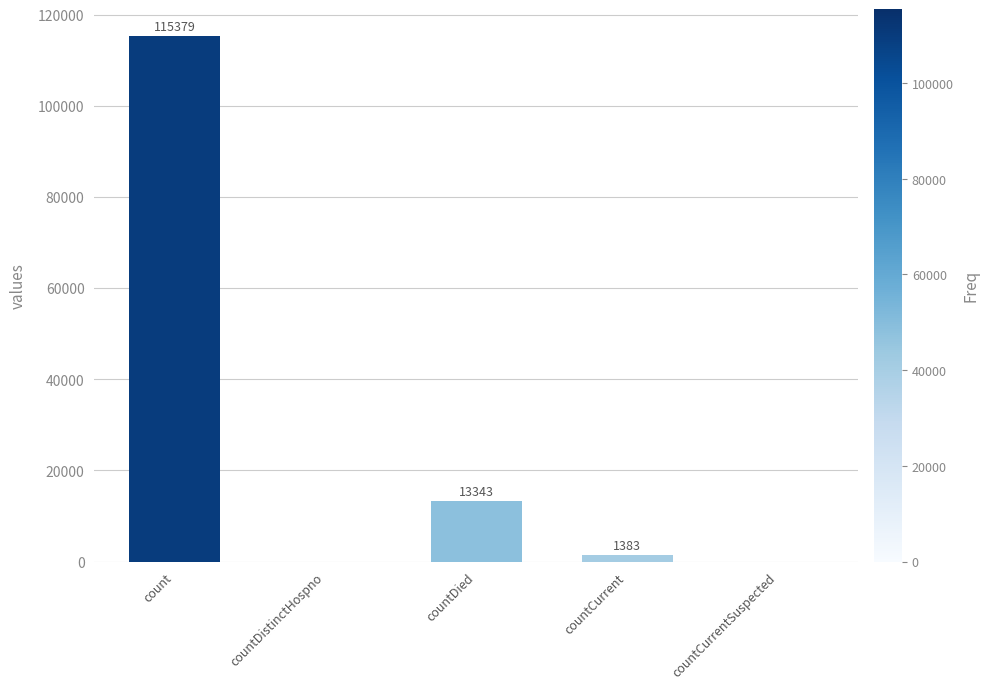

True or false: the data shows 13343 at countDied.

True